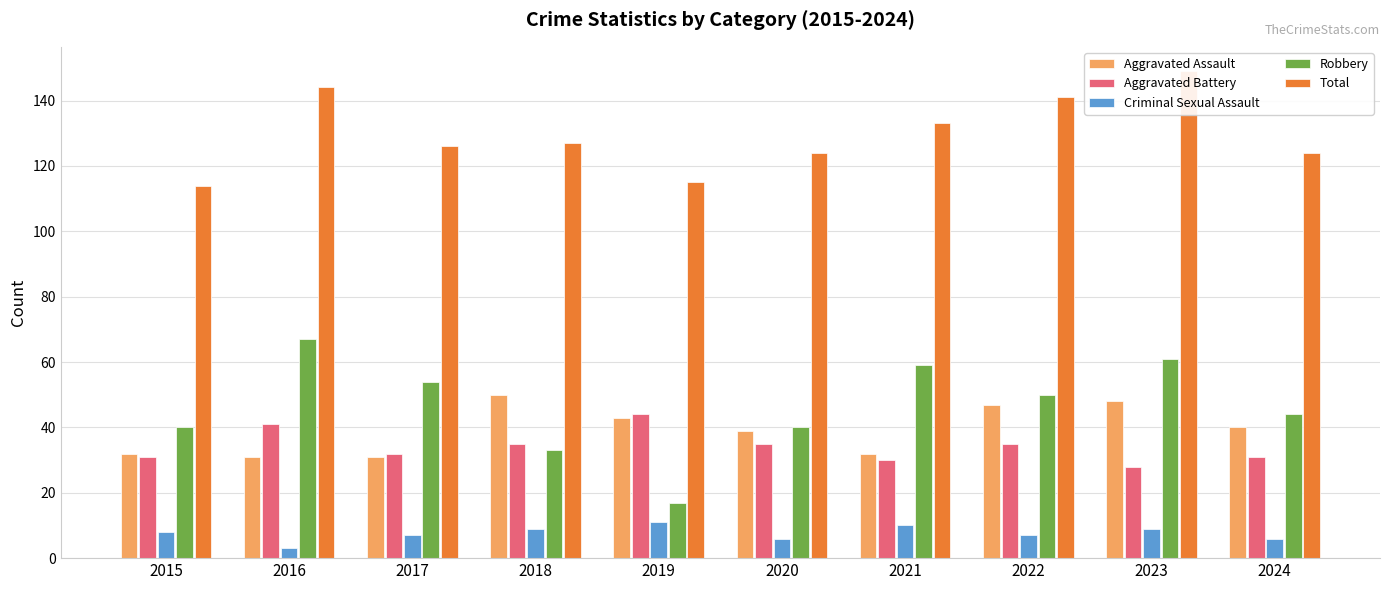

Which series changed the most between 2019 and 2024?

Robbery